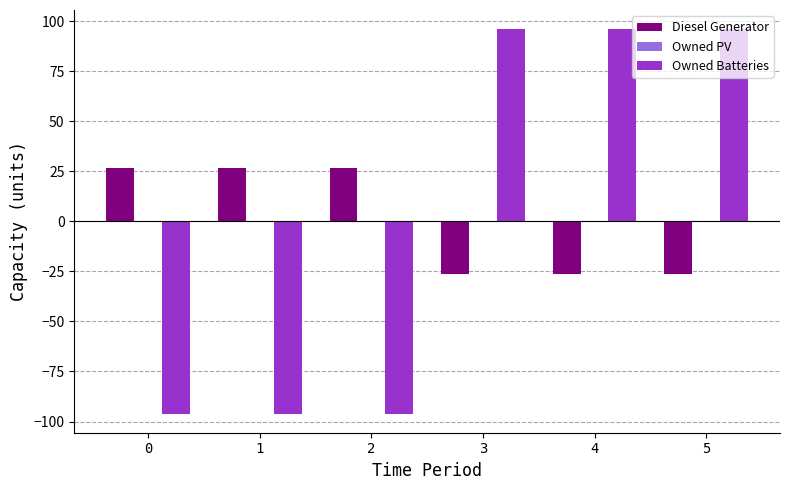

What is the spread (max minus min) of values at 3?

122.5